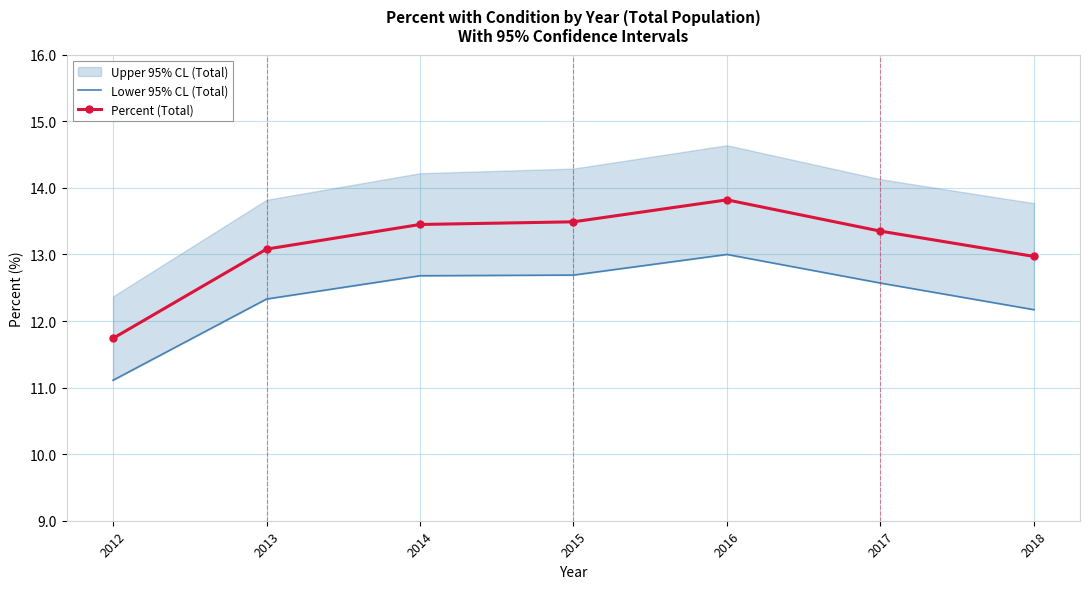

At which label does Lower 95% CL (Total) reach its minimum?

2012